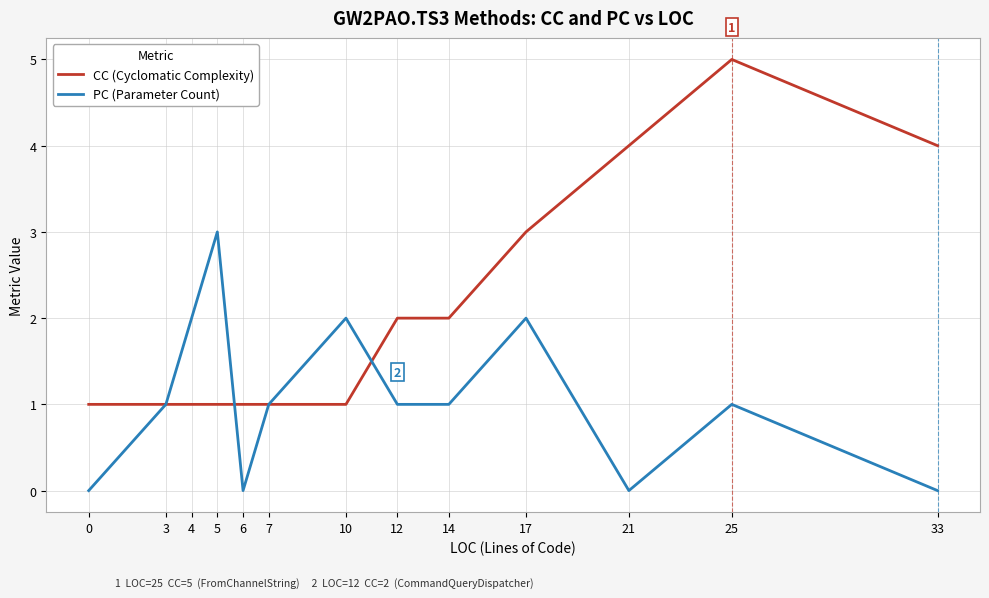

List the series in order of their overall mean, lowest first.

PC (Parameter Count), CC (Cyclomatic Complexity)